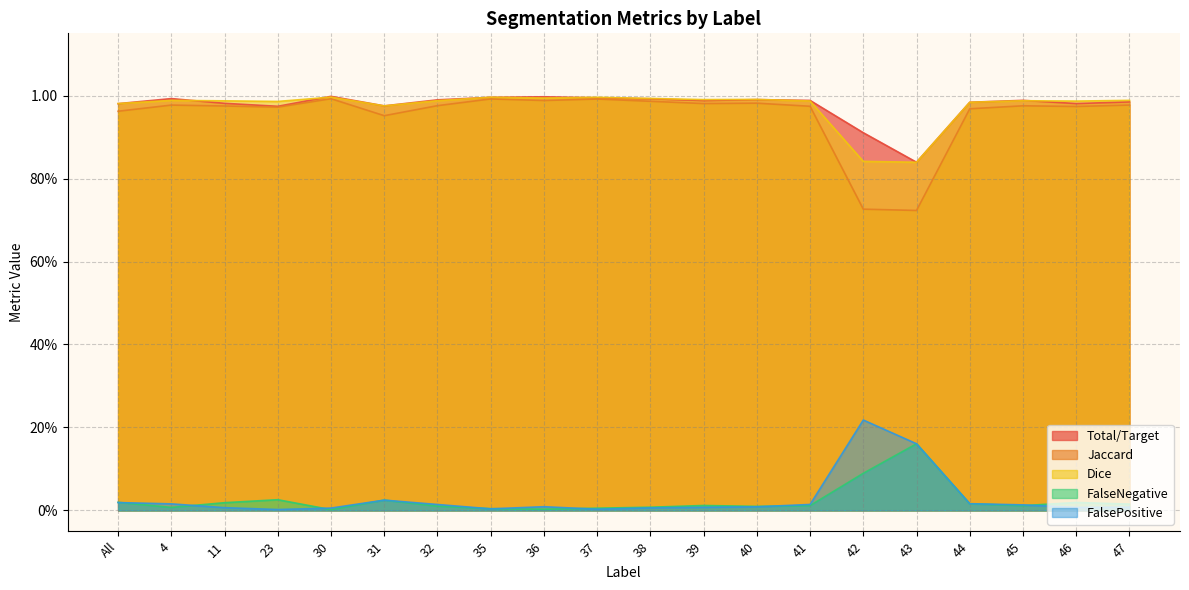

Does the chart display data point markers on the line(s)?

No